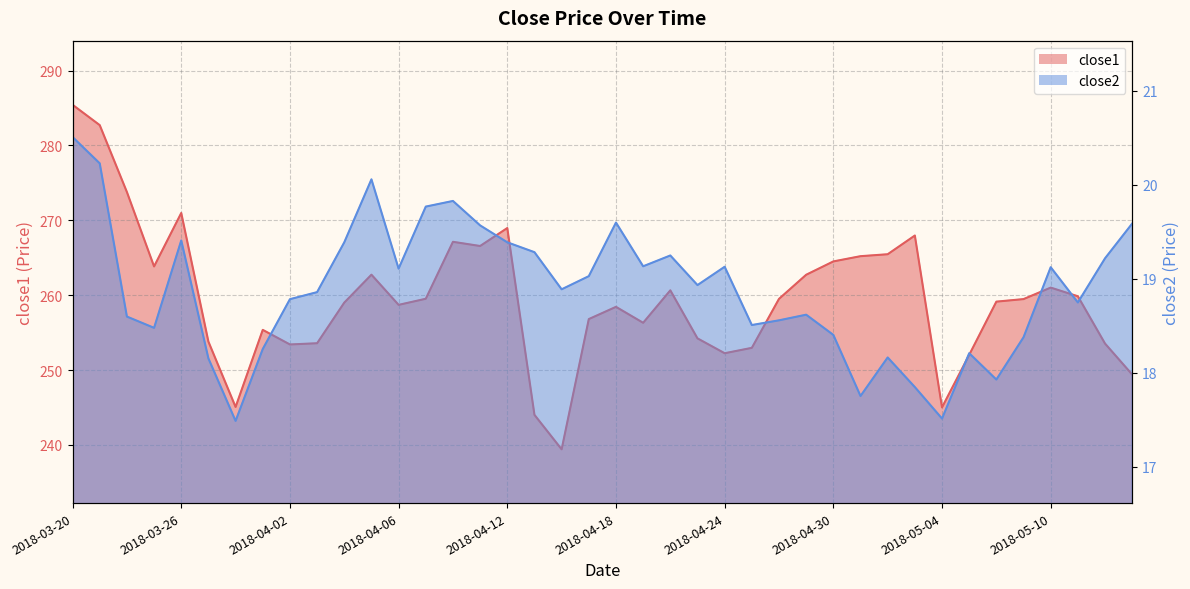

How many values in the close1 series exceed 259?

22